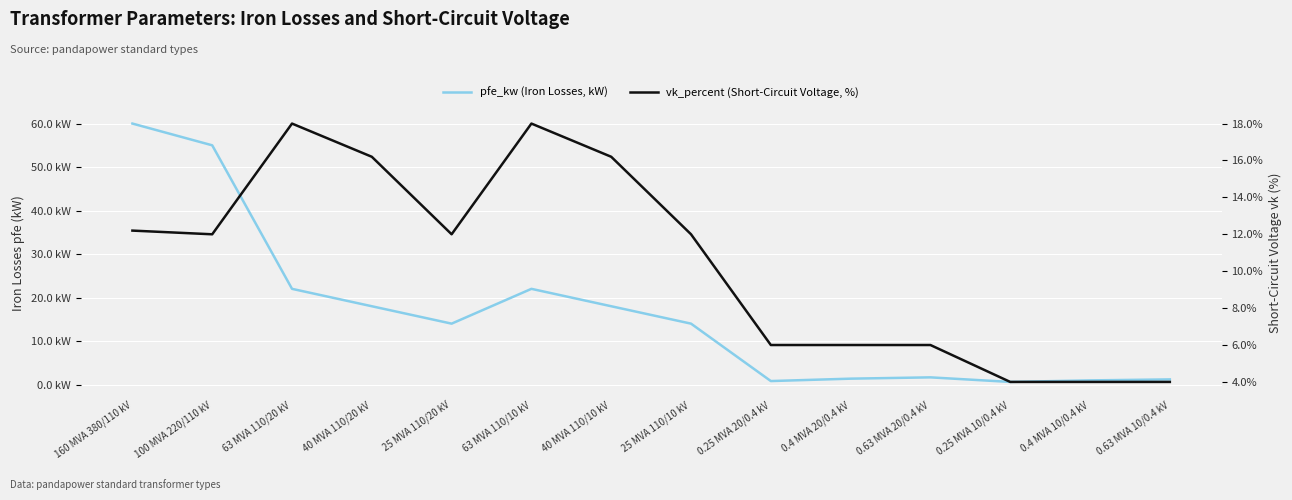

Is the value of pfe_kw (Iron Losses, kW) at 63 MVA 110/20 kV greater than the value of vk_percent (Short-Circuit Voltage, %) at 25 MVA 110/10 kV?

Yes